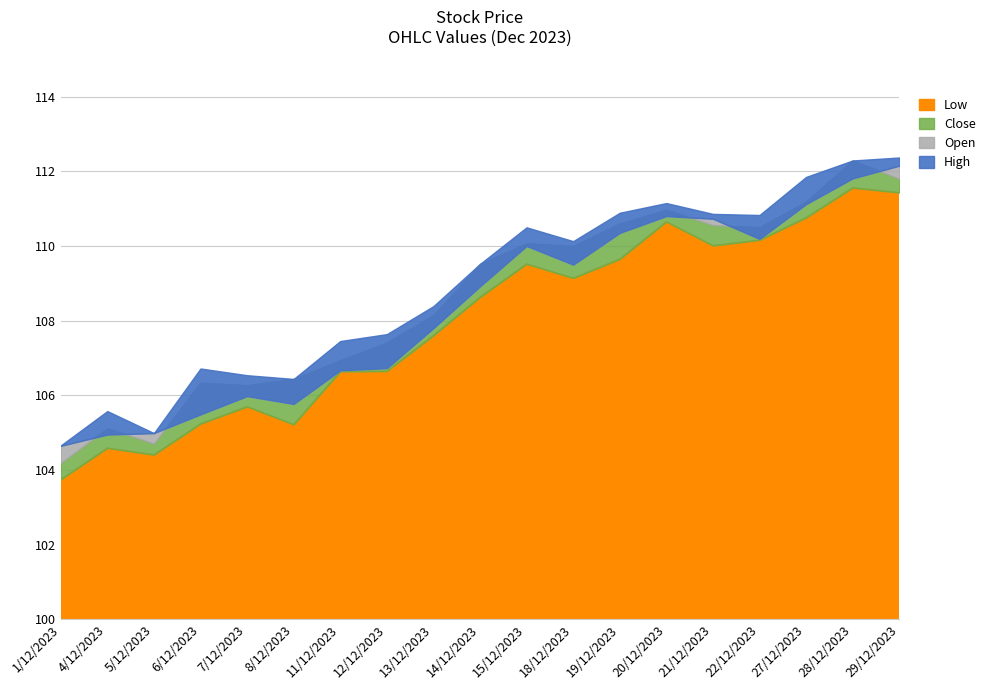

What are all the series names shown in the legend?

Open, High, Low, Close